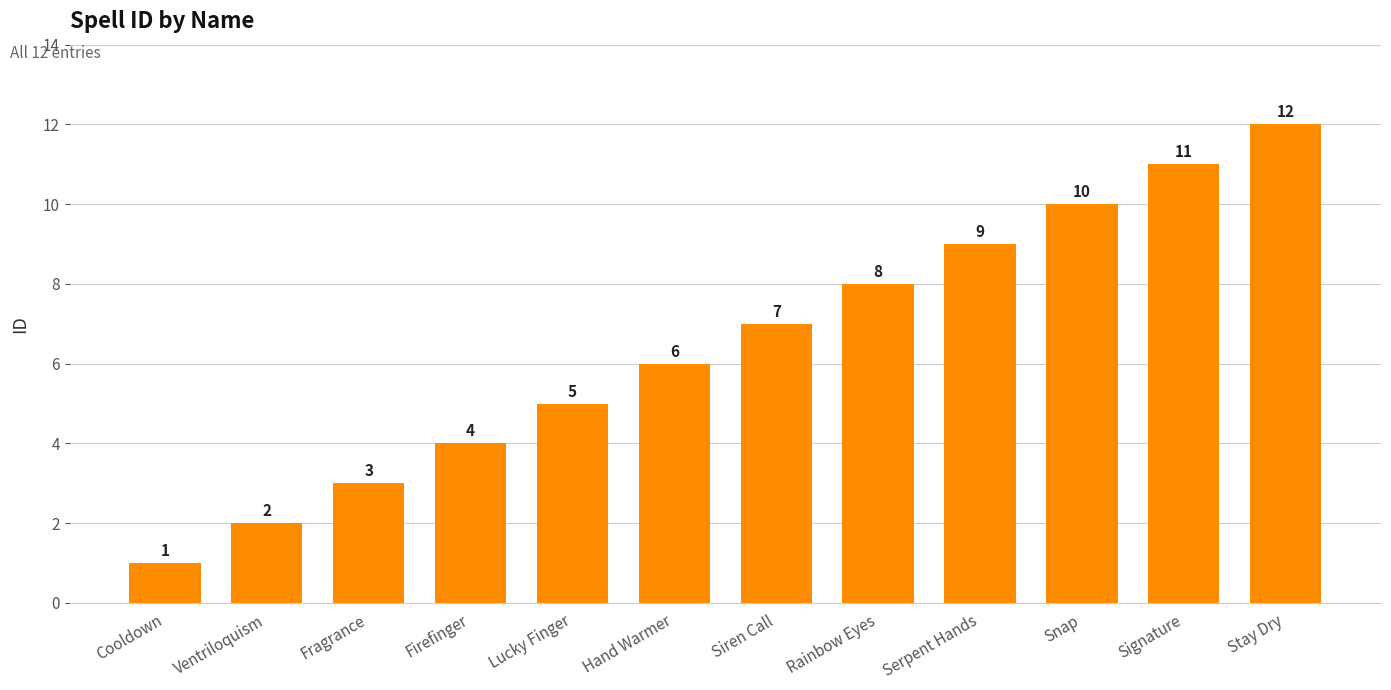

How many bars are there in total?

12